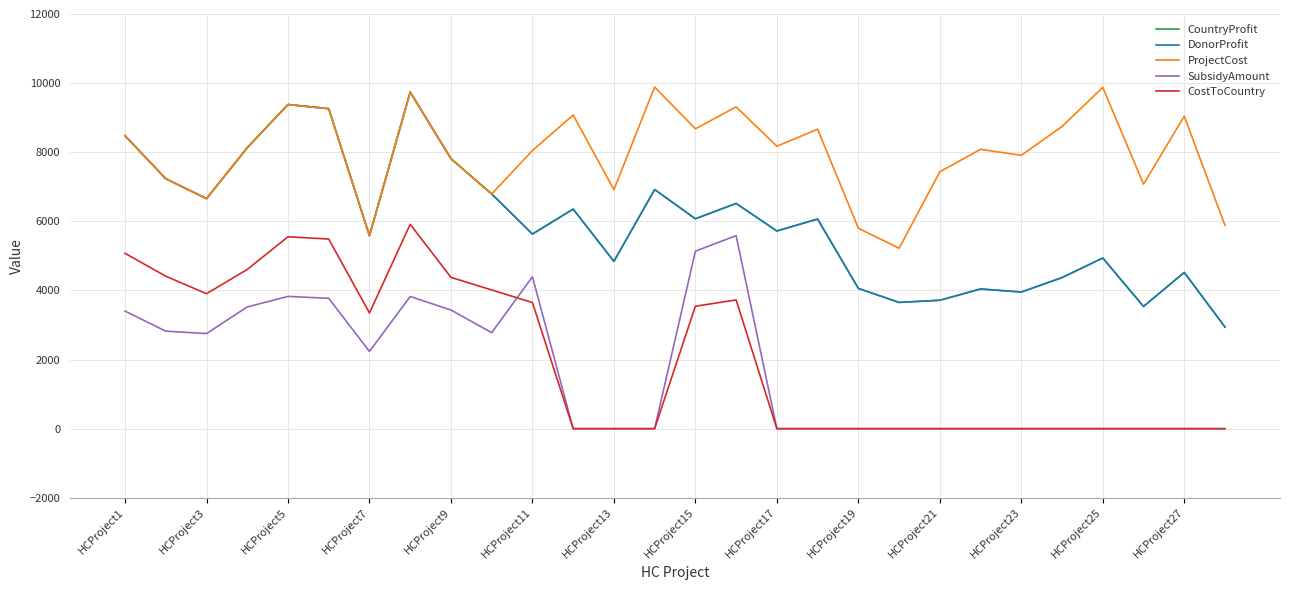

Is this an area chart (filled region under the line)?

No